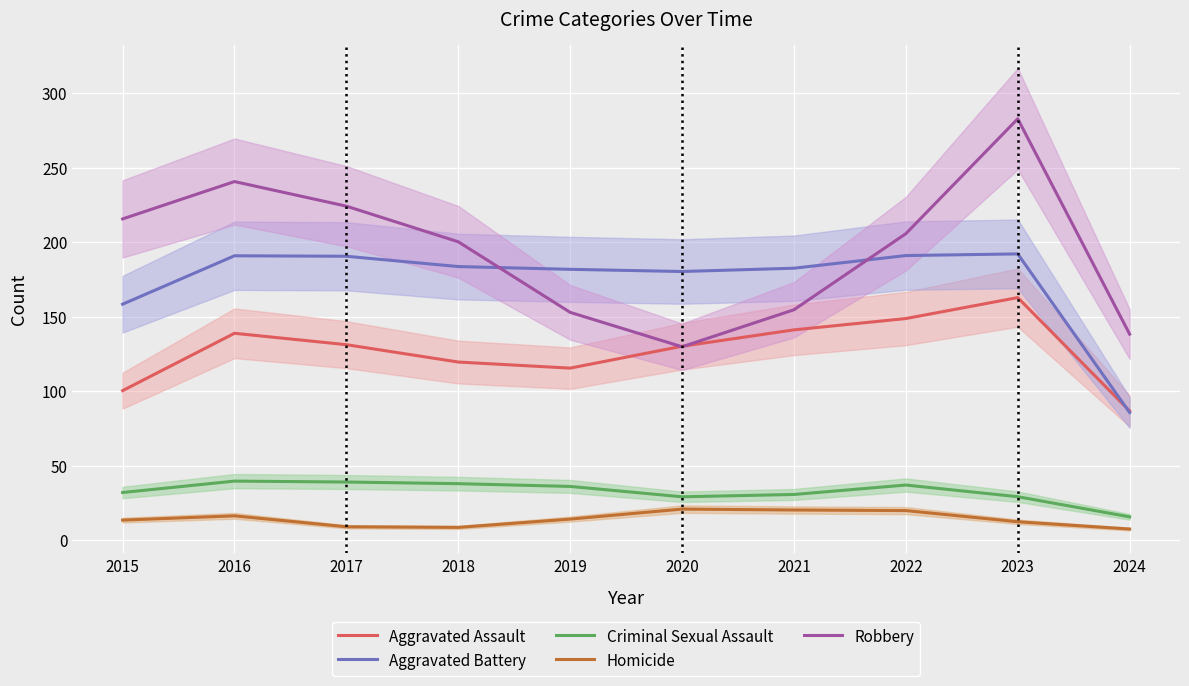

How many data points in Homicide are less than 14?

5